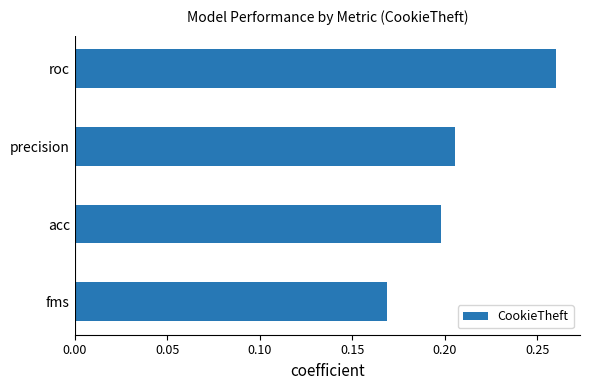

Rank the categories by value from lowest to highest.

fms, acc, precision, roc